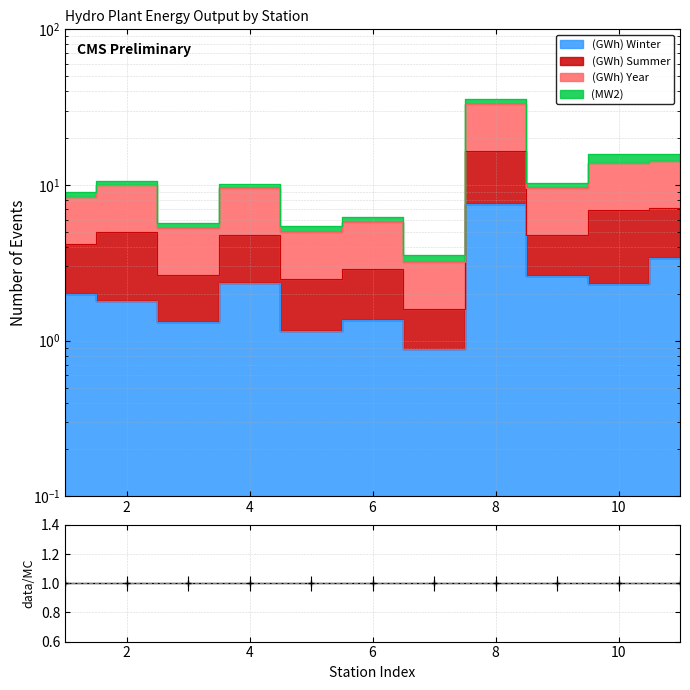

How many interior local valleys does the (GWh) Year series have?

4